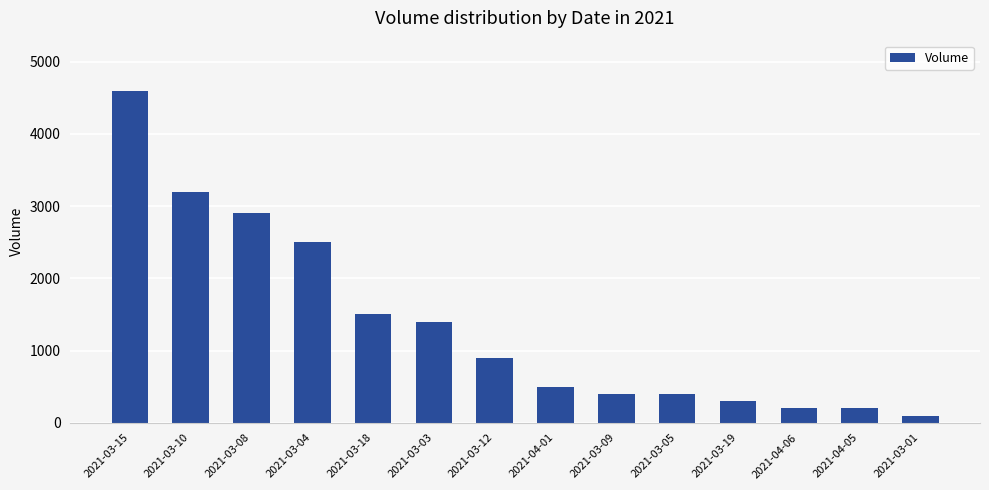

How many data points are less than 900?

7